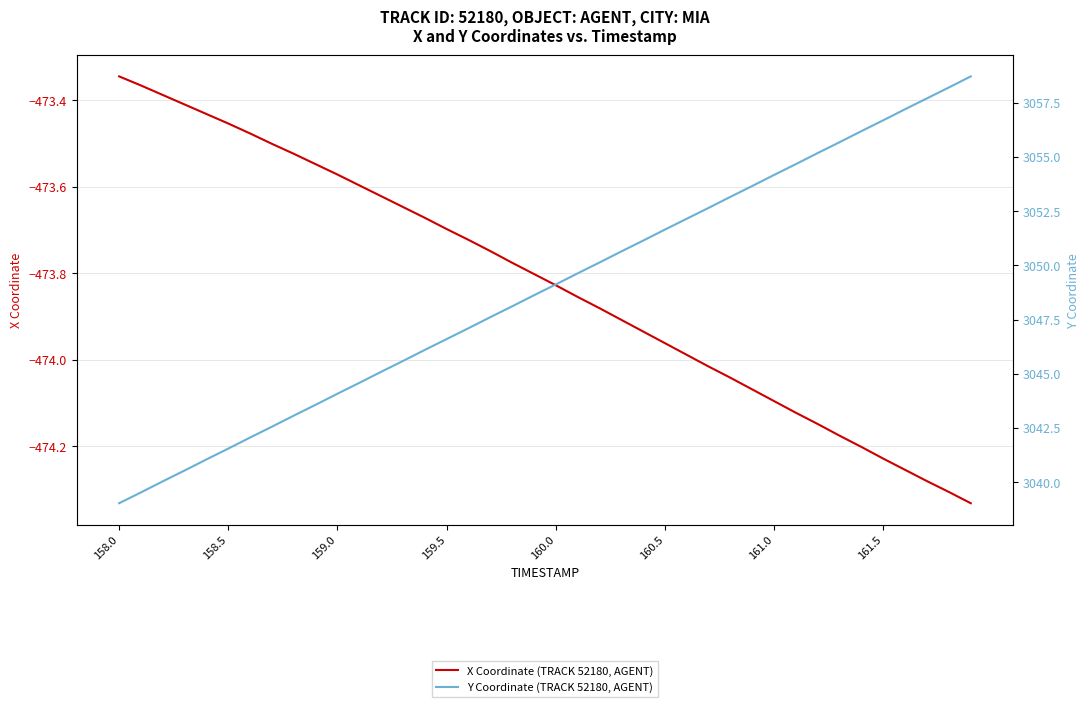

True or false: Y Coordinate (TRACK 52180, AGENT) and X Coordinate (TRACK 52180, AGENT) cross at least once.

False